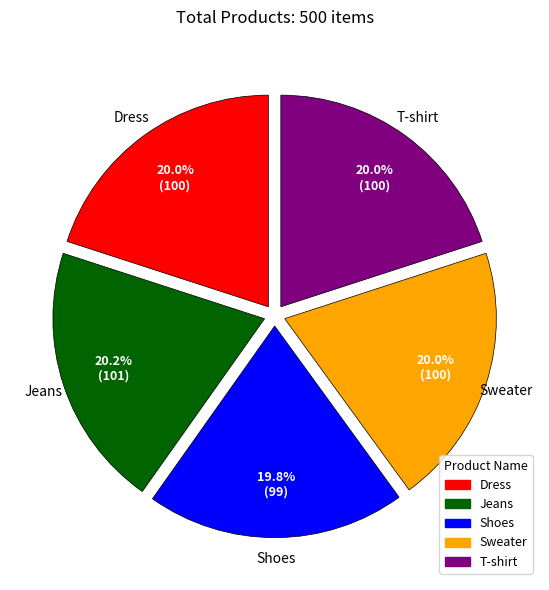

Is it true that T-shirt is 20% of the pie?

True